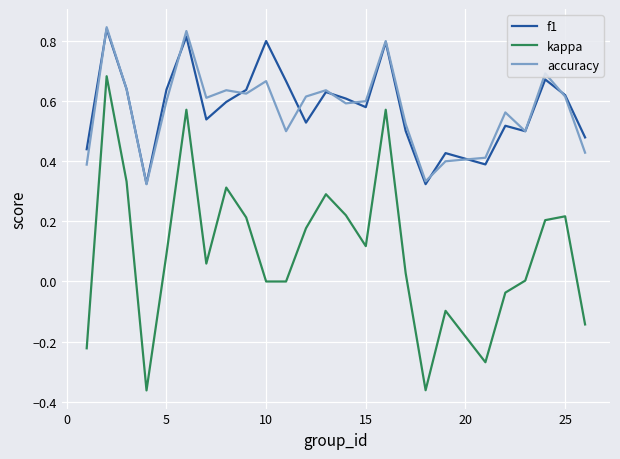

True or false: kappa and accuracy cross at least once.

False